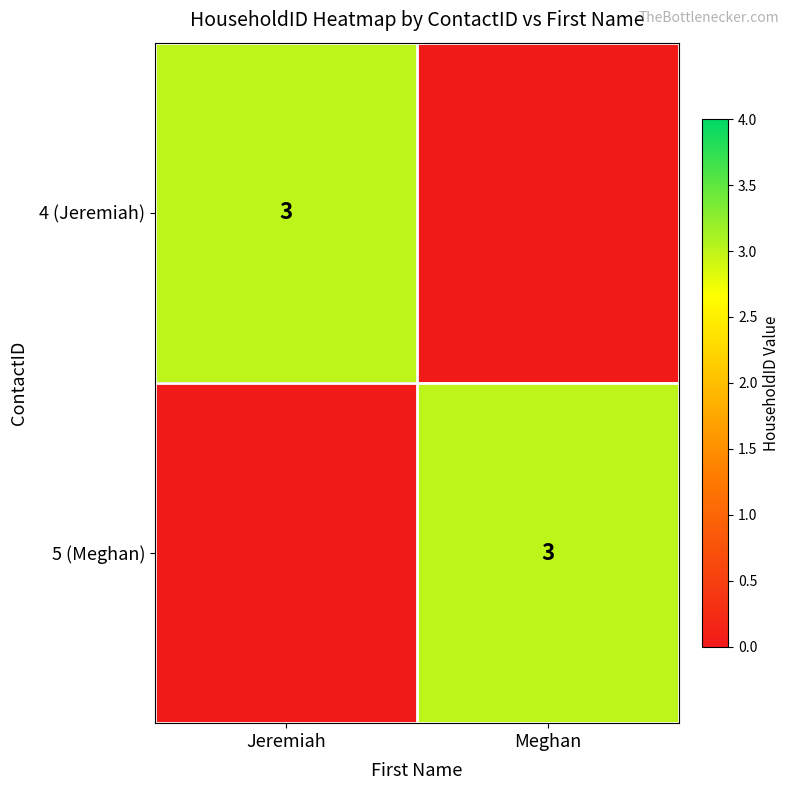

Between Jeremiah and Meghan, which is larger?

Jeremiah